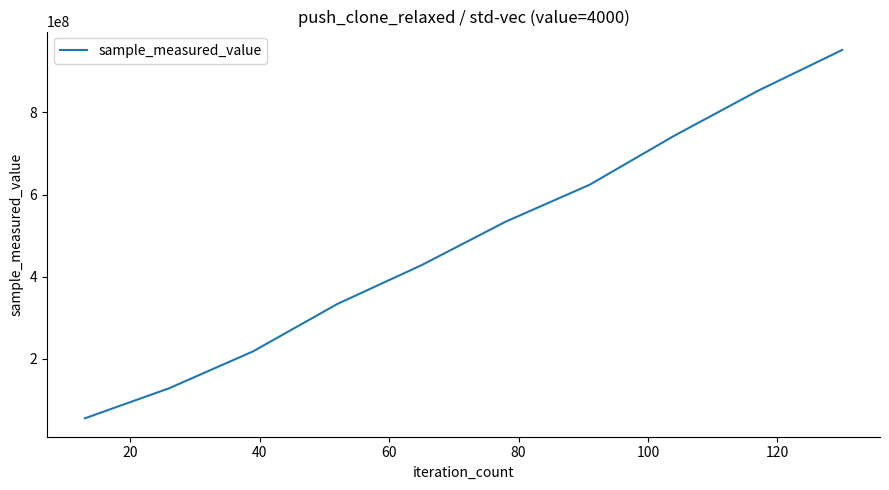

What is the smallest value displayed?

54537650